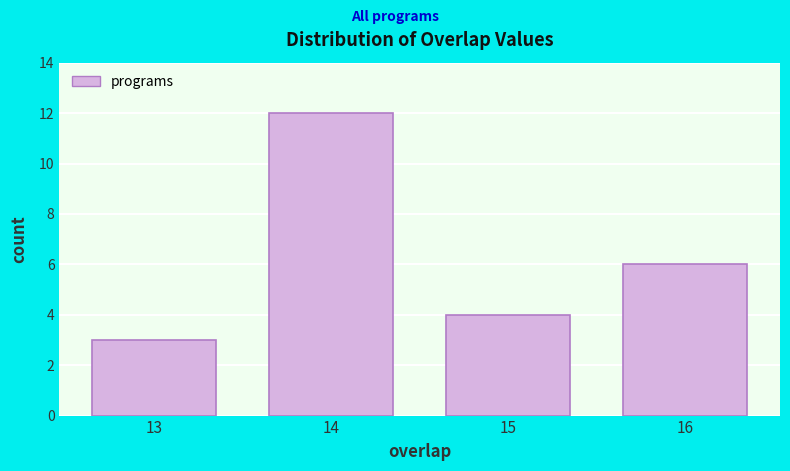

Reading right to left, extract all data points from this chart.

16=6	15=4	14=12	13=3